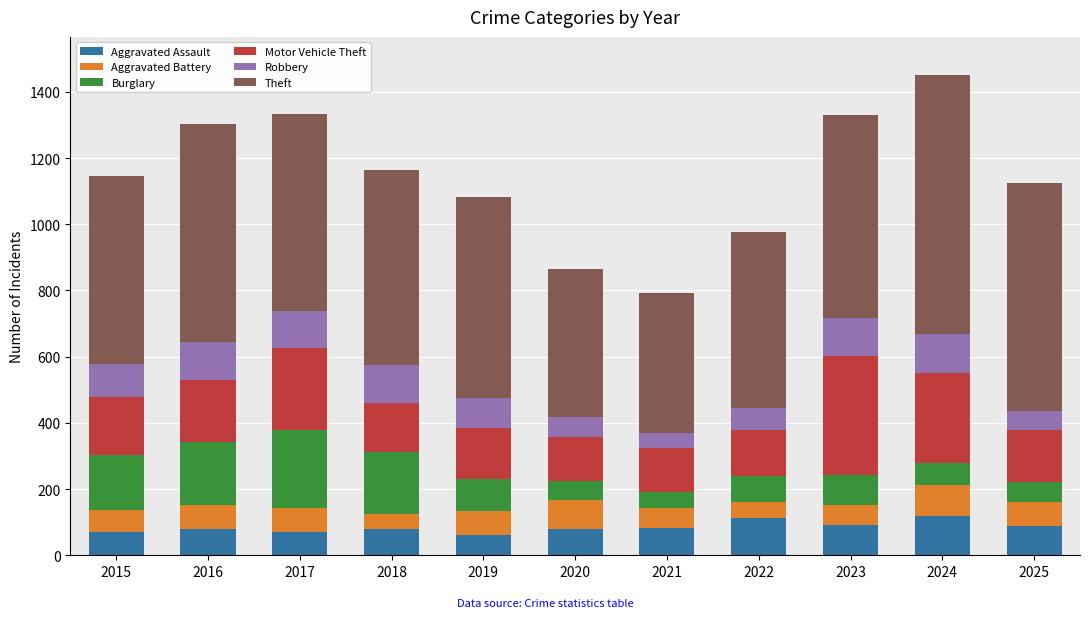

Is it true that Aggravated Assault equals 82 at 2021?

True